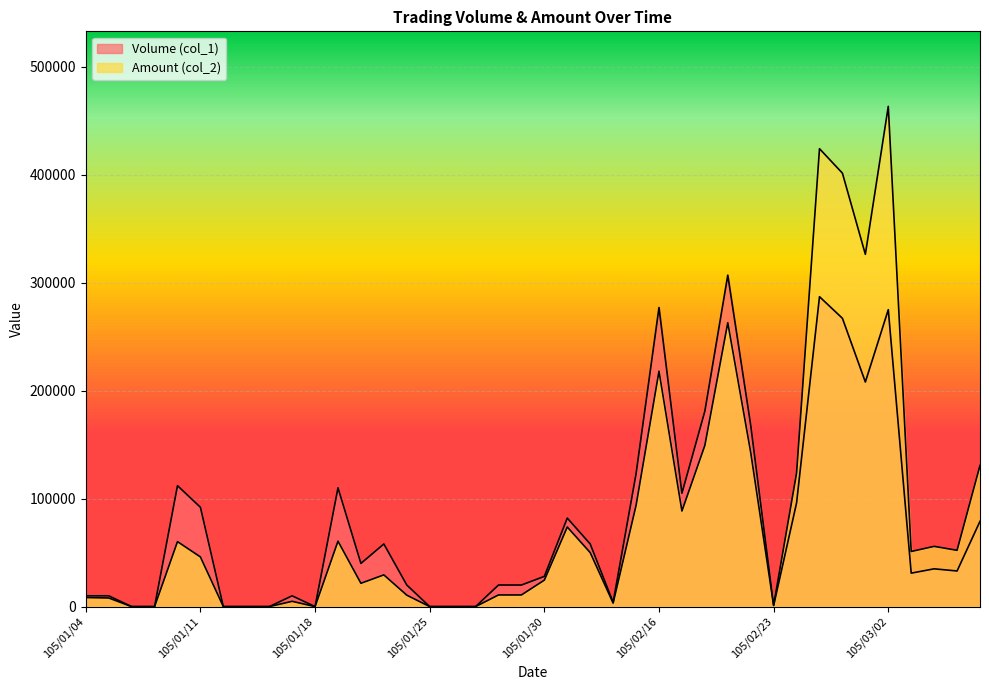

Which has a higher value, 105/02/24 or 105/01/08?

105/01/08